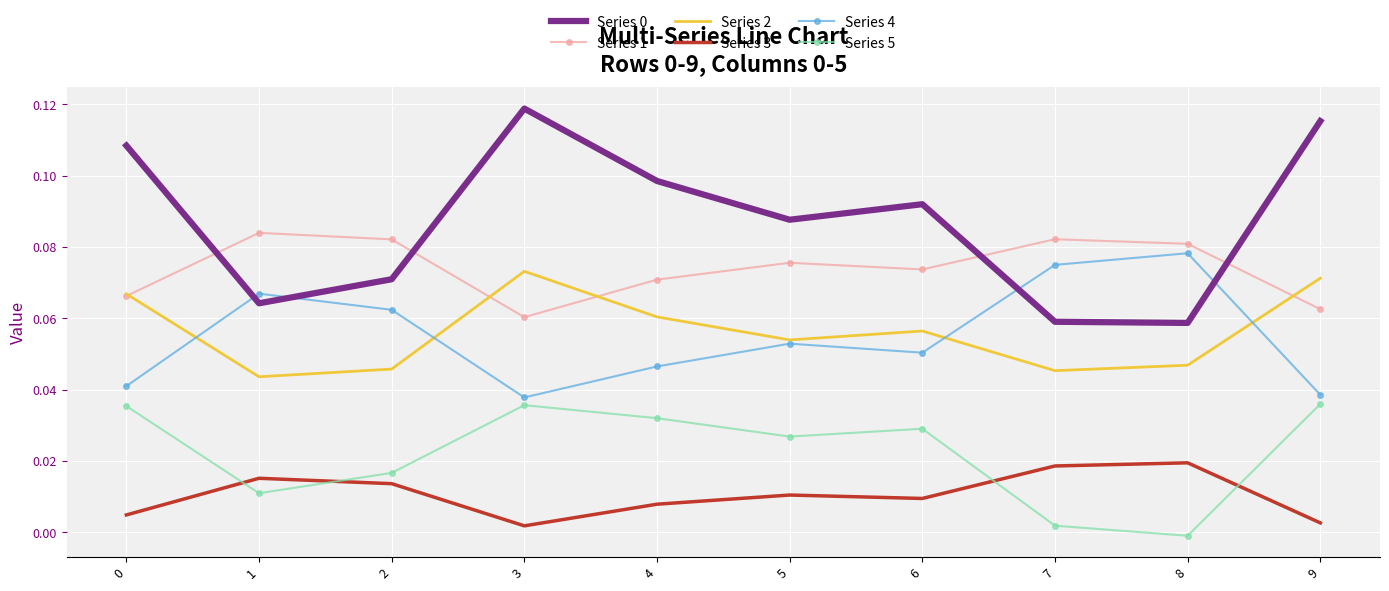

What is the total value across all series at 0?

0.3